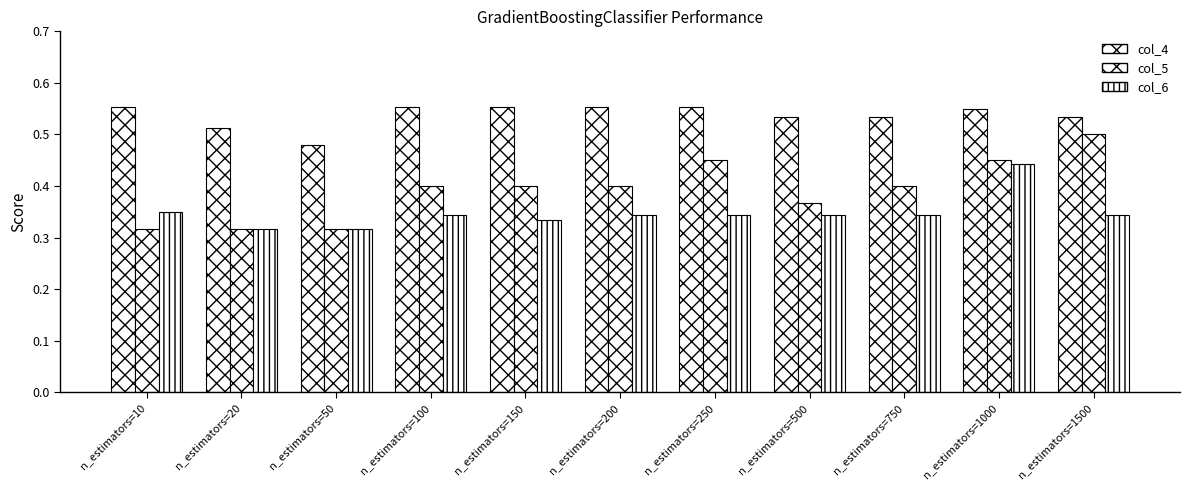

Rank the categories by col_5 value from lowest to highest.

n_estimators=10, n_estimators=20, n_estimators=50, n_estimators=500, n_estimators=100, n_estimators=150, n_estimators=200, n_estimators=750, n_estimators=250, n_estimators=1000, n_estimators=1500